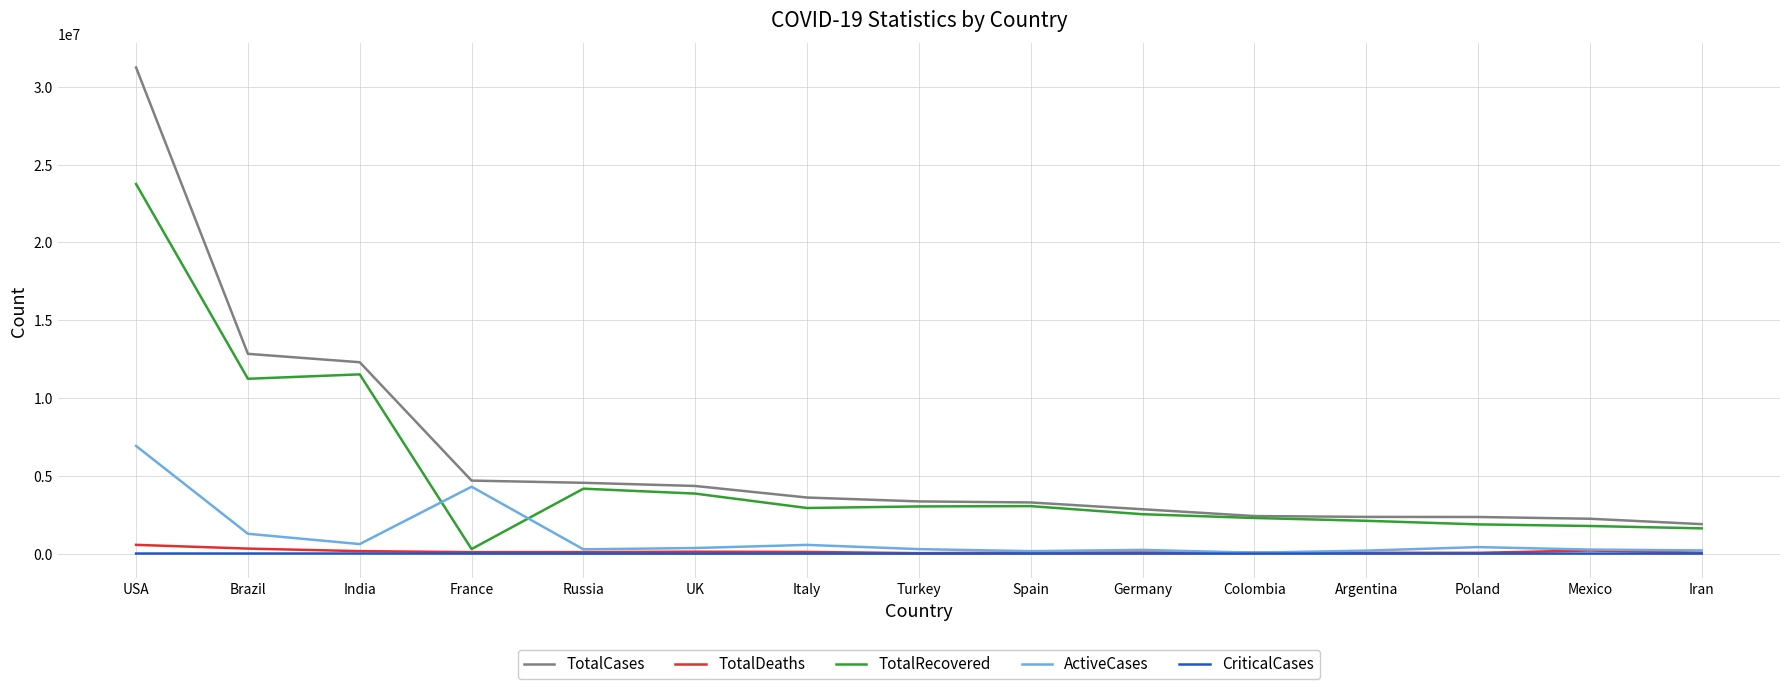

Which series changed the most between Brazil and Spain?

TotalCases